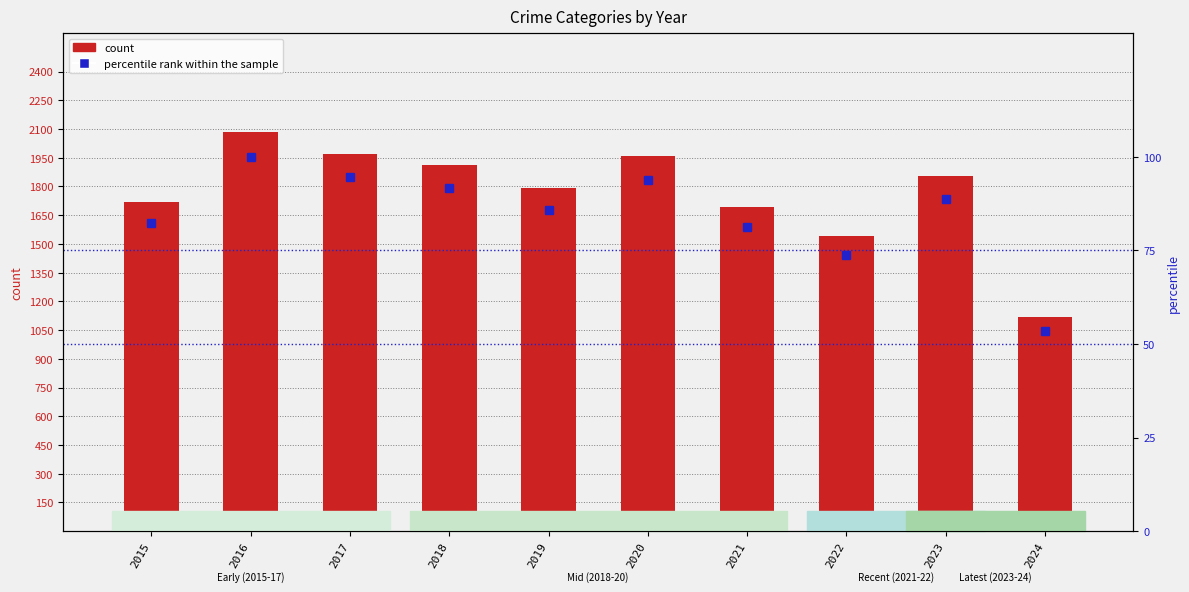

At which category does the chart reach its minimum across all series?

2024